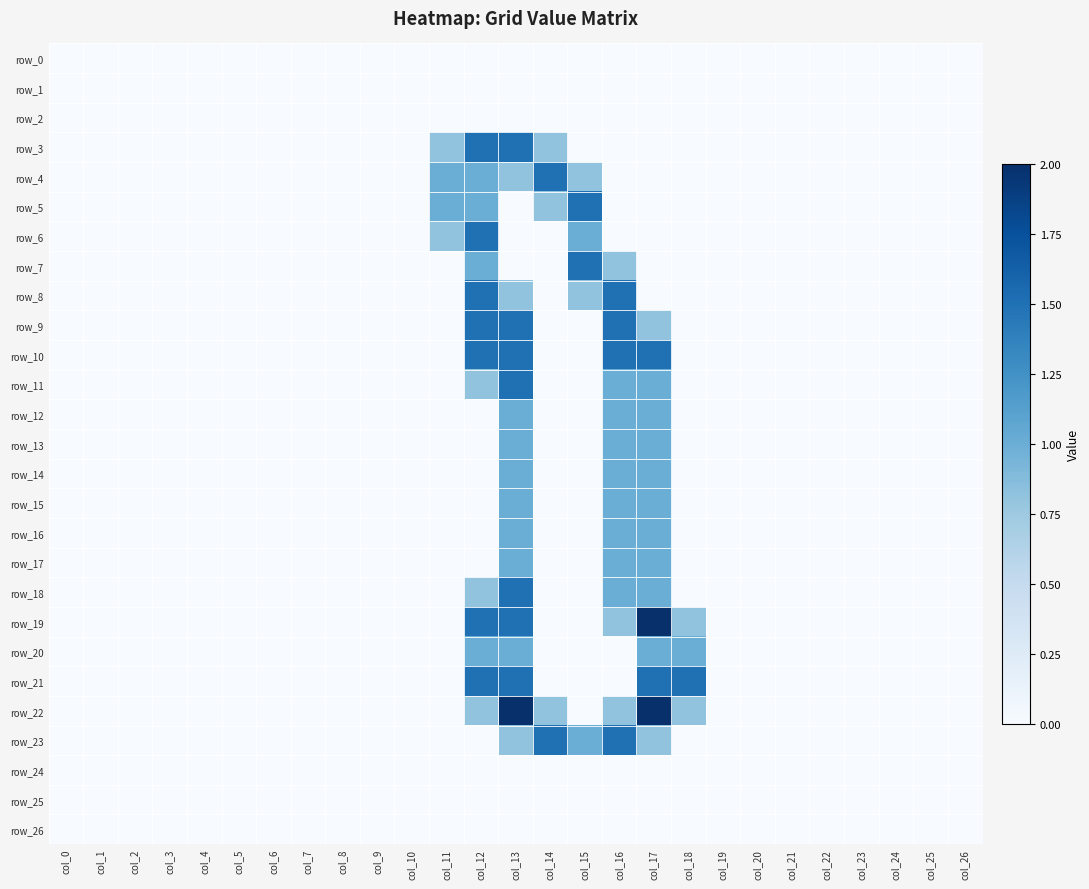

Reading left to right, what are all the values shown in this chart?

row_0: 0.0	0.0	0.0	0.0	0.0	0.0	0.0	0.0	0.0	0.0	0.0	0.0	0.0	0.0	0.0	0.0	0.0	0.0	0.0	0.0	0.0	0.0	0.0	0.0	0.0	0.0	0.0
row_1: 0.0	0.0	0.0	0.0	0.0	0.0	0.0	0.0	0.0	0.0	0.0	0.0	0.0	0.0	0.0	0.0	0.0	0.0	0.0	0.0	0.0	0.0	0.0	0.0	0.0	0.0	0.0
row_2: 0.0	0.0	0.0	0.0	0.0	0.0	0.0	0.0	0.0	0.0	0.0	0.0	0.0	0.0	0.0	0.0	0.0	0.0	0.0	0.0	0.0	0.0	0.0	0.0	0.0	0.0	0.0
row_3: 0.0	0.0	0.0	0.0	0.0	0.0	0.0	0.0	0.0	0.0	0.0	0.8	1.5	1.5	0.8	0.0	0.0	0.0	0.0	0.0	0.0	0.0	0.0	0.0	0.0	0.0	0.0
row_4: 0.0	0.0	0.0	0.0	0.0	0.0	0.0	0.0	0.0	0.0	0.0	1.0	1.0	0.8	1.5	0.8	0.0	0.0	0.0	0.0	0.0	0.0	0.0	0.0	0.0	0.0	0.0
row_5: 0.0	0.0	0.0	0.0	0.0	0.0	0.0	0.0	0.0	0.0	0.0	1.0	1.0	0.0	0.8	1.5	0.0	0.0	0.0	0.0	0.0	0.0	0.0	0.0	0.0	0.0	0.0
row_6: 0.0	0.0	0.0	0.0	0.0	0.0	0.0	0.0	0.0	0.0	0.0	0.8	1.5	0.0	0.0	1.0	0.0	0.0	0.0	0.0	0.0	0.0	0.0	0.0	0.0	0.0	0.0
row_7: 0.0	0.0	0.0	0.0	0.0	0.0	0.0	0.0	0.0	0.0	0.0	0.0	1.0	0.0	0.0	1.5	0.8	0.0	0.0	0.0	0.0	0.0	0.0	0.0	0.0	0.0	0.0
row_8: 0.0	0.0	0.0	0.0	0.0	0.0	0.0	0.0	0.0	0.0	0.0	0.0	1.5	0.8	0.0	0.8	1.5	0.0	0.0	0.0	0.0	0.0	0.0	0.0	0.0	0.0	0.0
row_9: 0.0	0.0	0.0	0.0	0.0	0.0	0.0	0.0	0.0	0.0	0.0	0.0	1.5	1.5	0.0	0.0	1.5	0.8	0.0	0.0	0.0	0.0	0.0	0.0	0.0	0.0	0.0
row_10: 0.0	0.0	0.0	0.0	0.0	0.0	0.0	0.0	0.0	0.0	0.0	0.0	1.5	1.5	0.0	0.0	1.5	1.5	0.0	0.0	0.0	0.0	0.0	0.0	0.0	0.0	0.0
row_11: 0.0	0.0	0.0	0.0	0.0	0.0	0.0	0.0	0.0	0.0	0.0	0.0	0.8	1.5	0.0	0.0	1.0	1.0	0.0	0.0	0.0	0.0	0.0	0.0	0.0	0.0	0.0
row_12: 0.0	0.0	0.0	0.0	0.0	0.0	0.0	0.0	0.0	0.0	0.0	0.0	0.0	1.0	0.0	0.0	1.0	1.0	0.0	0.0	0.0	0.0	0.0	0.0	0.0	0.0	0.0
row_13: 0.0	0.0	0.0	0.0	0.0	0.0	0.0	0.0	0.0	0.0	0.0	0.0	0.0	1.0	0.0	0.0	1.0	1.0	0.0	0.0	0.0	0.0	0.0	0.0	0.0	0.0	0.0
row_14: 0.0	0.0	0.0	0.0	0.0	0.0	0.0	0.0	0.0	0.0	0.0	0.0	0.0	1.0	0.0	0.0	1.0	1.0	0.0	0.0	0.0	0.0	0.0	0.0	0.0	0.0	0.0
row_15: 0.0	0.0	0.0	0.0	0.0	0.0	0.0	0.0	0.0	0.0	0.0	0.0	0.0	1.0	0.0	0.0	1.0	1.0	0.0	0.0	0.0	0.0	0.0	0.0	0.0	0.0	0.0
row_16: 0.0	0.0	0.0	0.0	0.0	0.0	0.0	0.0	0.0	0.0	0.0	0.0	0.0	1.0	0.0	0.0	1.0	1.0	0.0	0.0	0.0	0.0	0.0	0.0	0.0	0.0	0.0
row_17: 0.0	0.0	0.0	0.0	0.0	0.0	0.0	0.0	0.0	0.0	0.0	0.0	0.0	1.0	0.0	0.0	1.0	1.0	0.0	0.0	0.0	0.0	0.0	0.0	0.0	0.0	0.0
row_18: 0.0	0.0	0.0	0.0	0.0	0.0	0.0	0.0	0.0	0.0	0.0	0.0	0.8	1.5	0.0	0.0	1.0	1.0	0.0	0.0	0.0	0.0	0.0	0.0	0.0	0.0	0.0
row_19: 0.0	0.0	0.0	0.0	0.0	0.0	0.0	0.0	0.0	0.0	0.0	0.0	1.5	1.5	0.0	0.0	0.8	2.0	0.8	0.0	0.0	0.0	0.0	0.0	0.0	0.0	0.0
row_20: 0.0	0.0	0.0	0.0	0.0	0.0	0.0	0.0	0.0	0.0	0.0	0.0	1.0	1.0	0.0	0.0	0.0	1.0	1.0	0.0	0.0	0.0	0.0	0.0	0.0	0.0	0.0
row_21: 0.0	0.0	0.0	0.0	0.0	0.0	0.0	0.0	0.0	0.0	0.0	0.0	1.5	1.5	0.0	0.0	0.0	1.5	1.5	0.0	0.0	0.0	0.0	0.0	0.0	0.0	0.0
row_22: 0.0	0.0	0.0	0.0	0.0	0.0	0.0	0.0	0.0	0.0	0.0	0.0	0.8	2.0	0.8	0.0	0.8	2.0	0.8	0.0	0.0	0.0	0.0	0.0	0.0	0.0	0.0
row_23: 0.0	0.0	0.0	0.0	0.0	0.0	0.0	0.0	0.0	0.0	0.0	0.0	0.0	0.8	1.5	1.0	1.5	0.8	0.0	0.0	0.0	0.0	0.0	0.0	0.0	0.0	0.0
row_24: 0.0	0.0	0.0	0.0	0.0	0.0	0.0	0.0	0.0	0.0	0.0	0.0	0.0	0.0	0.0	0.0	0.0	0.0	0.0	0.0	0.0	0.0	0.0	0.0	0.0	0.0	0.0
row_25: 0.0	0.0	0.0	0.0	0.0	0.0	0.0	0.0	0.0	0.0	0.0	0.0	0.0	0.0	0.0	0.0	0.0	0.0	0.0	0.0	0.0	0.0	0.0	0.0	0.0	0.0	0.0
row_26: 0.0	0.0	0.0	0.0	0.0	0.0	0.0	0.0	0.0	0.0	0.0	0.0	0.0	0.0	0.0	0.0	0.0	0.0	0.0	0.0	0.0	0.0	0.0	0.0	0.0	0.0	0.0